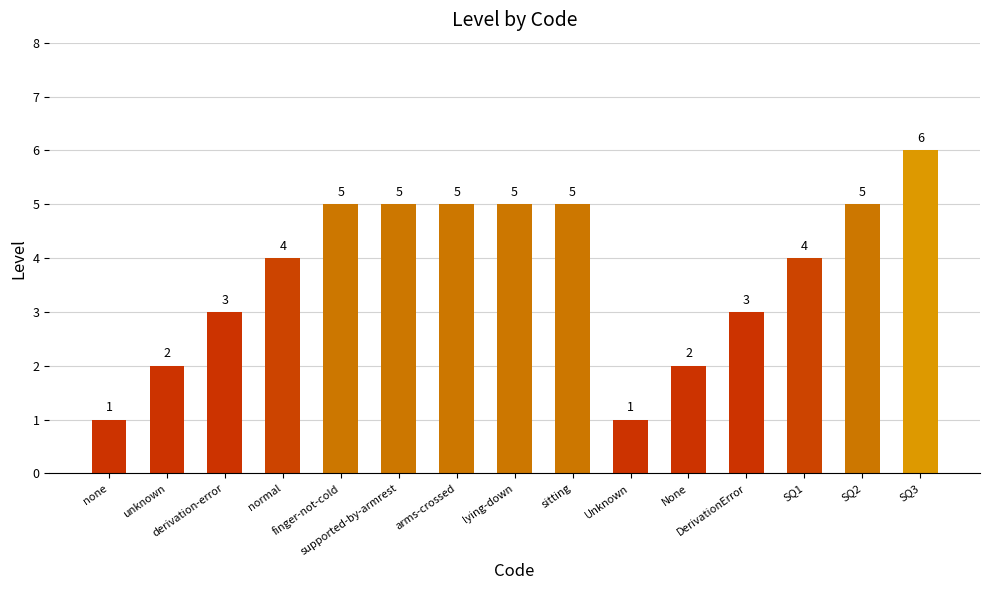

How many values are below 4?

6